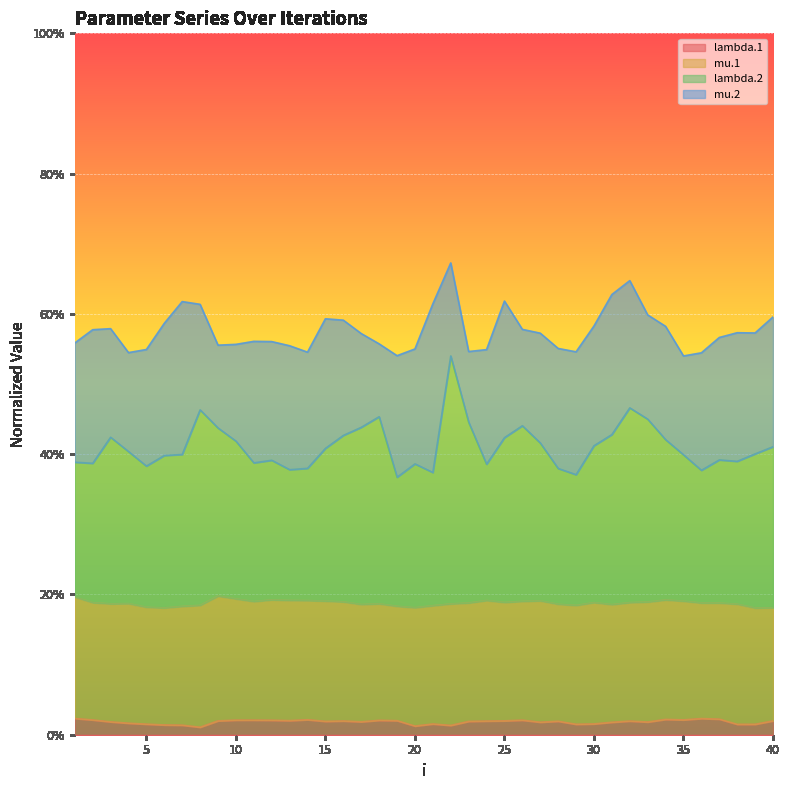

How many lines are shown in the chart?

4